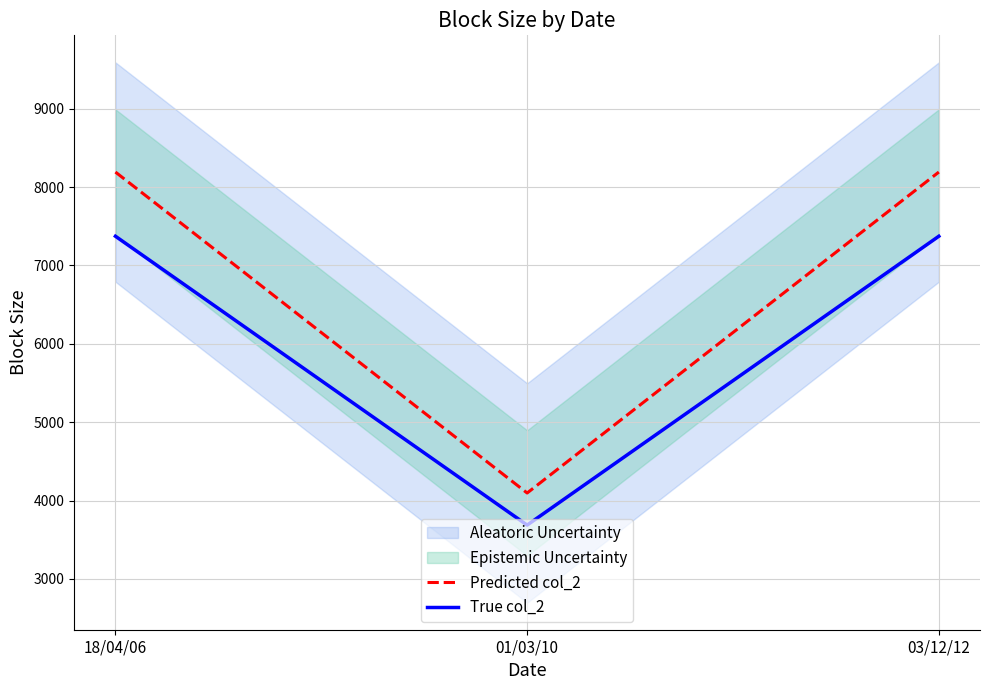

What is the difference between the Predicted col_2 values at 01/03/10 and 03/12/12?

4096.0